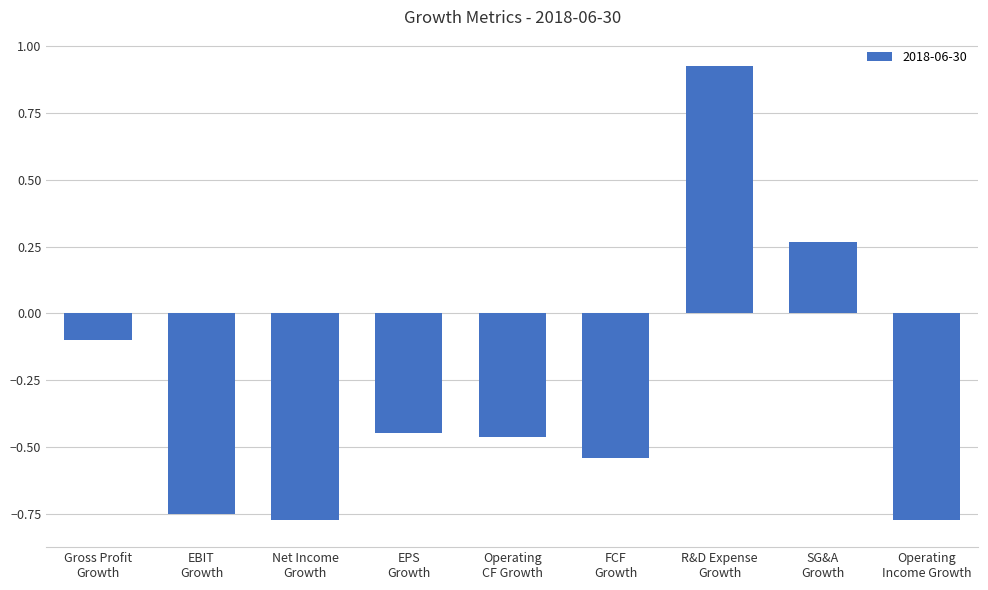

What is the sum of all values?

-2.7